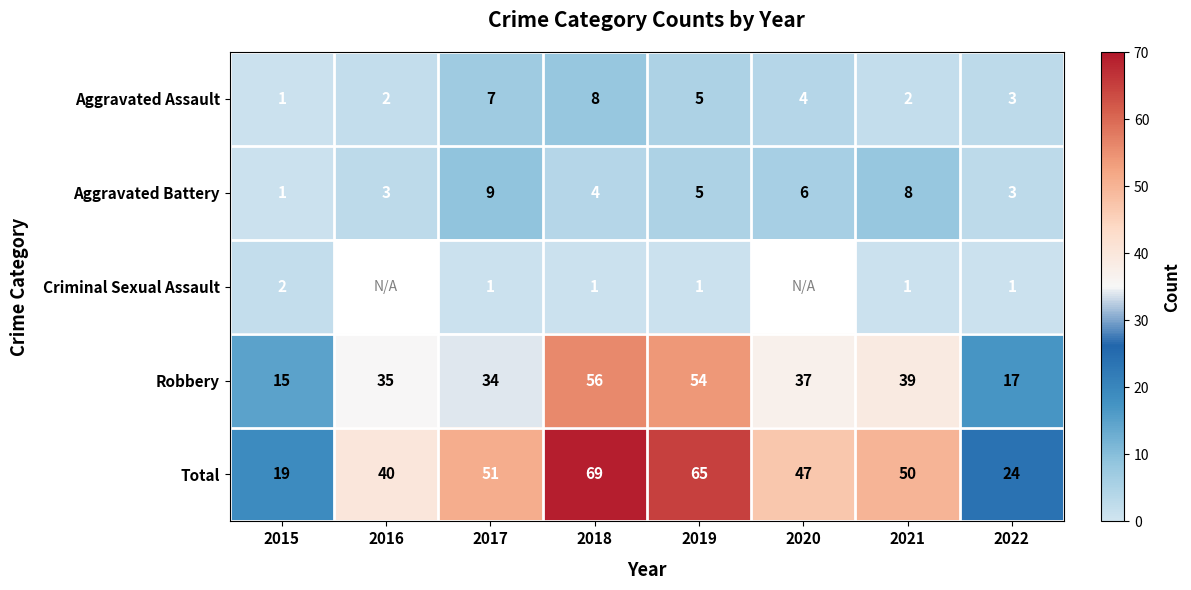

Which category has the highest value across all series?

2018